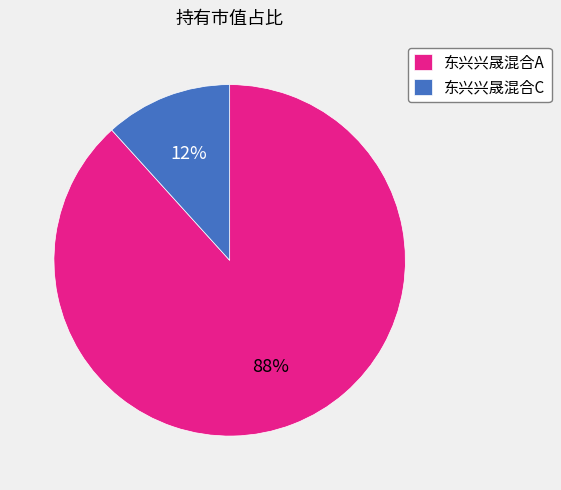

To the nearest percent, what is the combined percentage of 东兴兴晟混合A and 东兴兴晟混合C?

100%